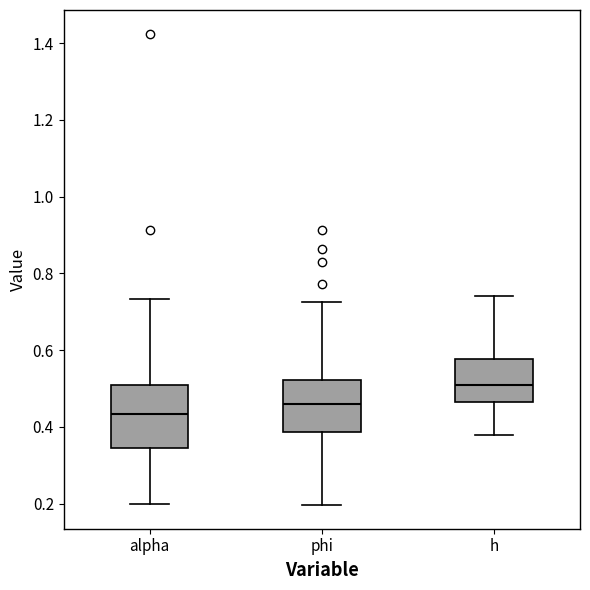

Reading left to right, read every box against the y-axis: the position of its median line, the range the box covers, and the ends of its whiskers. The values are not printed on the chart, so give them approximately, as read against the axis.

alpha: median 0.44, box 0.34 to 0.50, whiskers 0.20 to 0.74
phi: median 0.46, box 0.38 to 0.52, whiskers 0.20 to 0.72
h: median 0.50, box 0.46 to 0.58, whiskers 0.38 to 0.74